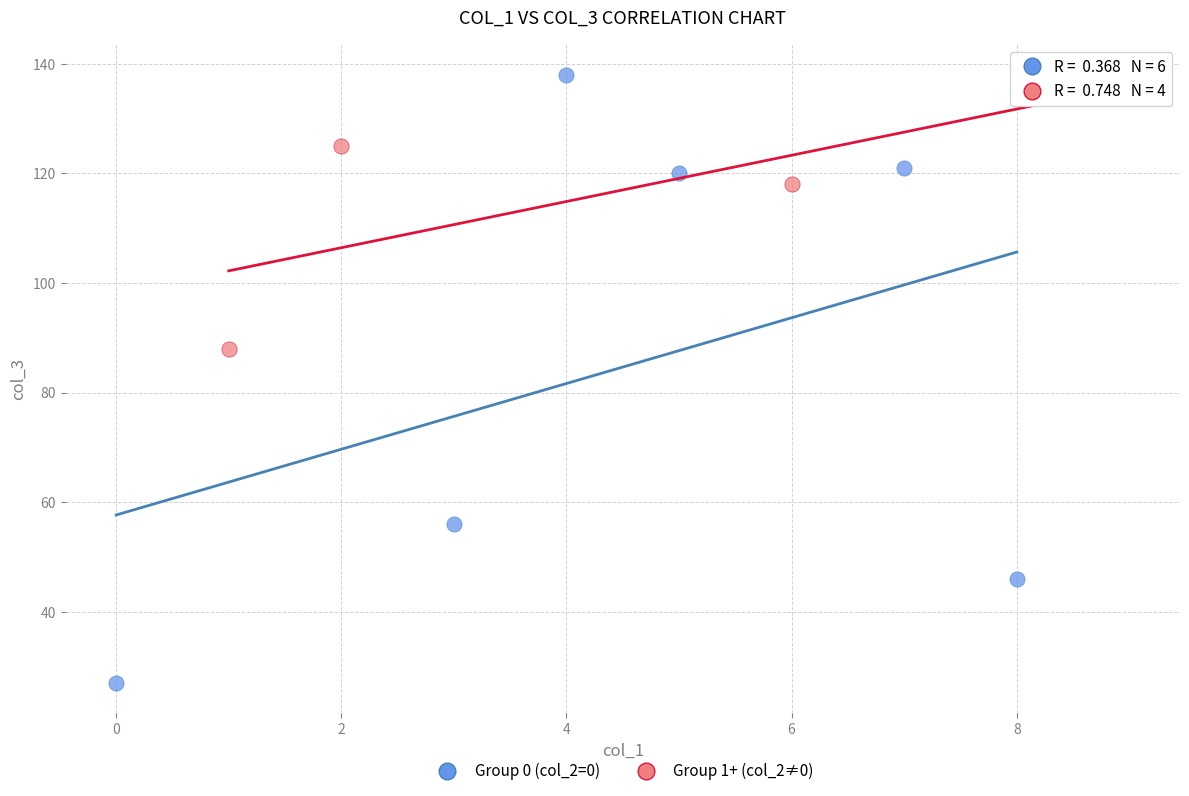

Which series reaches the minimum Y coordinate?

Group 0 (col_2=0)